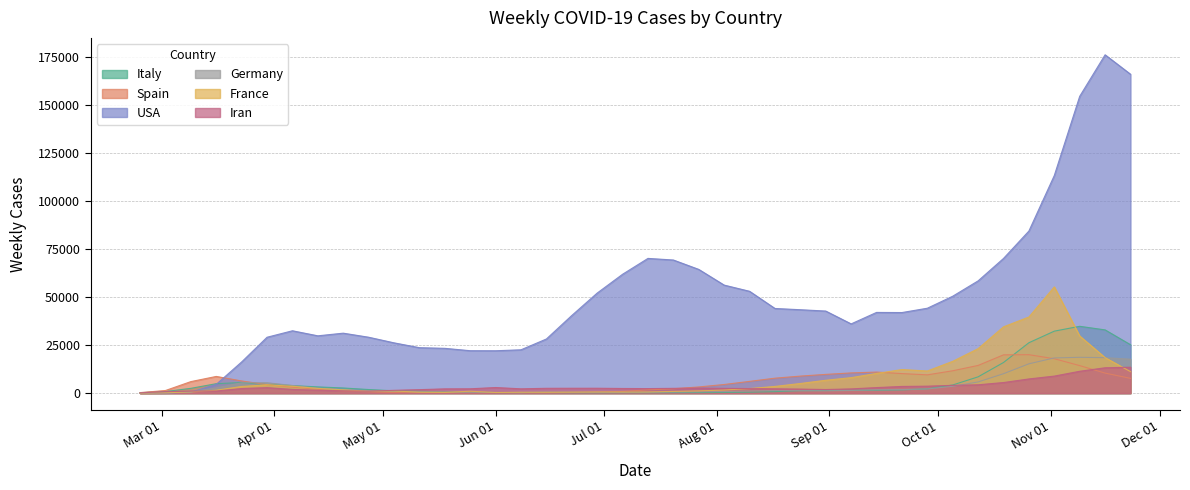

How many lines are shown in the chart?

6